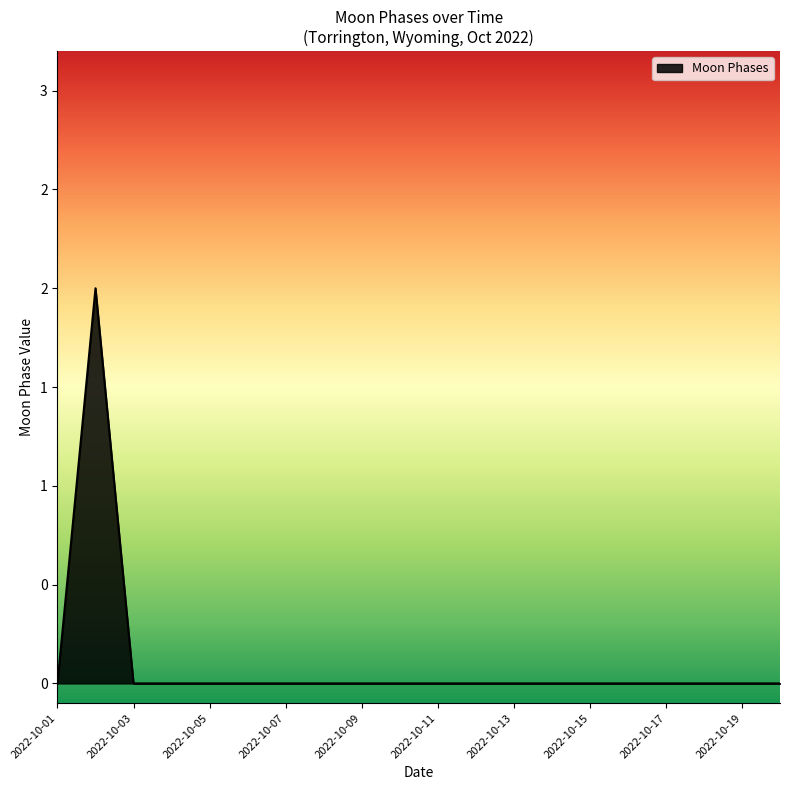

Does the chart display data point markers on the line(s)?

No